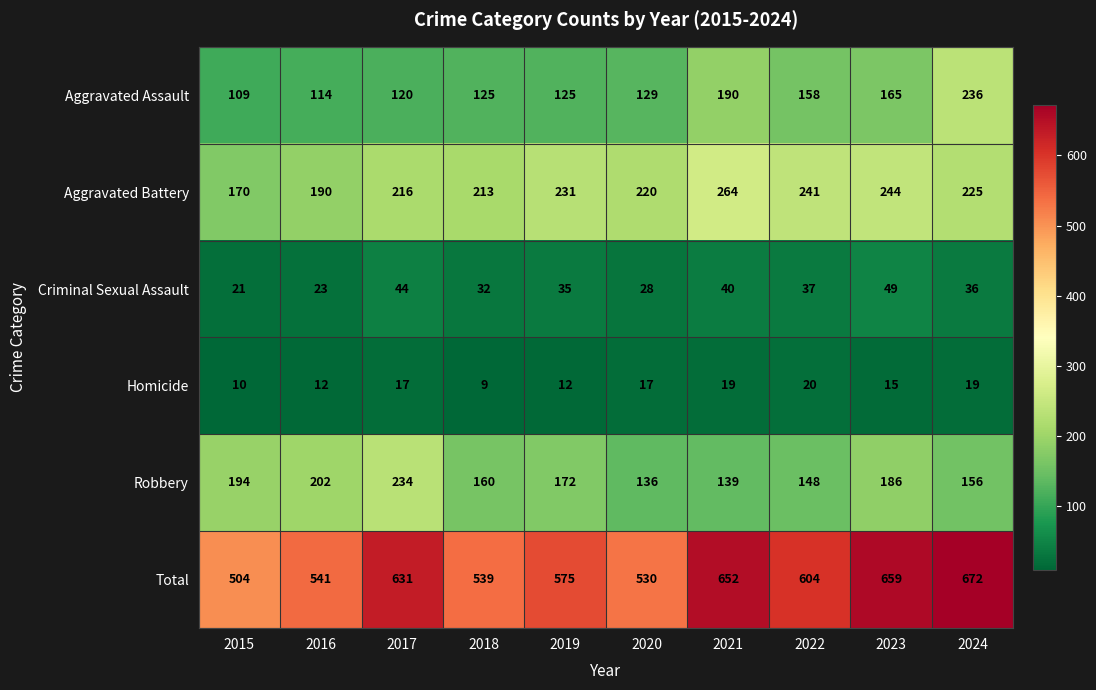

List the series in order of their peak value, lowest first.

Homicide, Criminal Sexual Assault, Robbery, Aggravated Assault, Aggravated Battery, Total